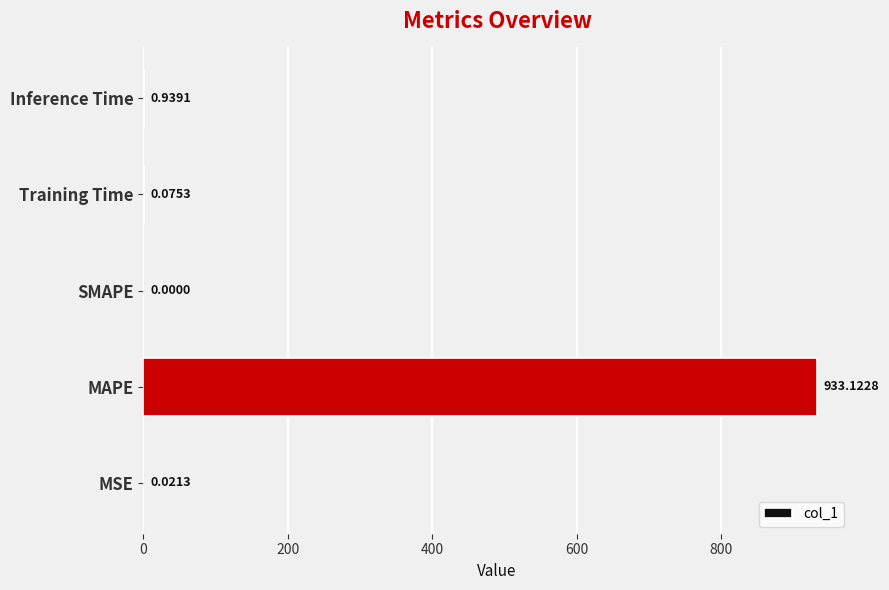

Count the number of categories in the chart.

5